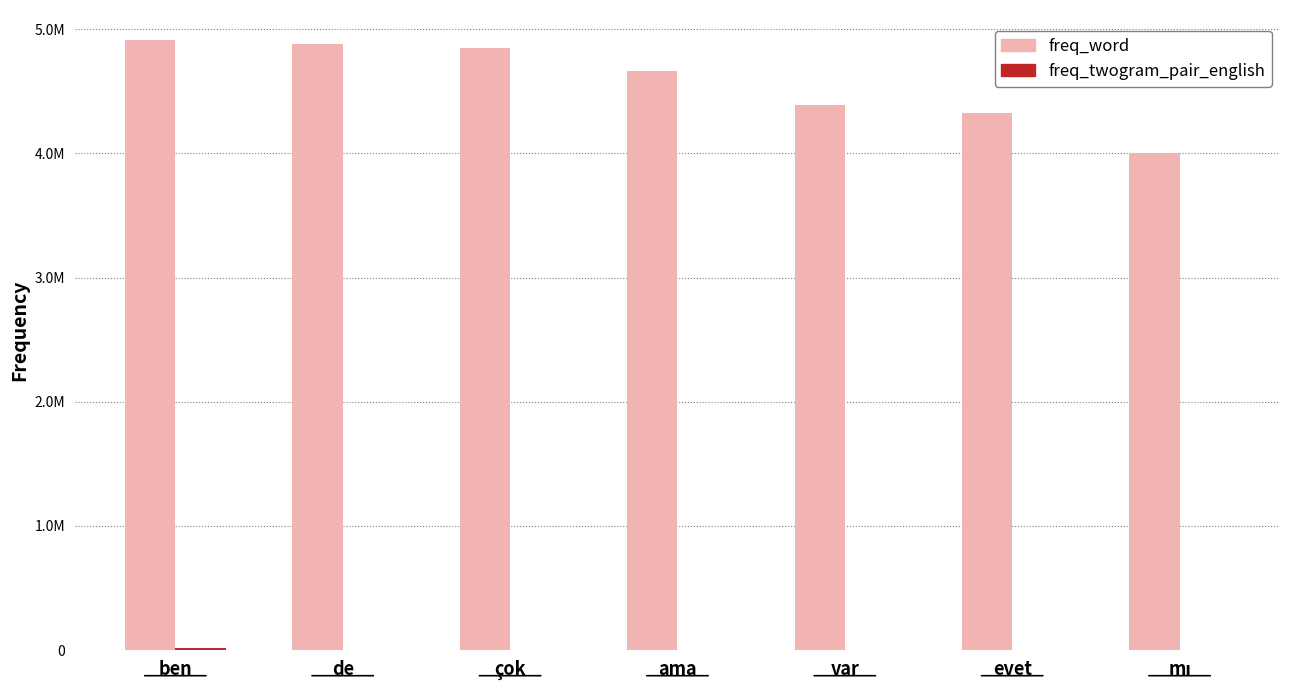

Which category has the highest value in the freq_word series?

ben